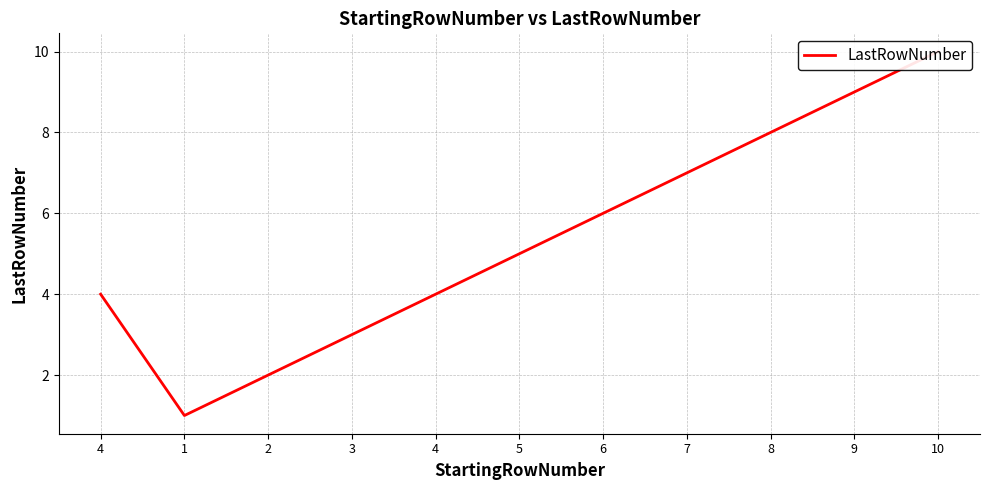

What is the difference between the values at 7 and 3?

4